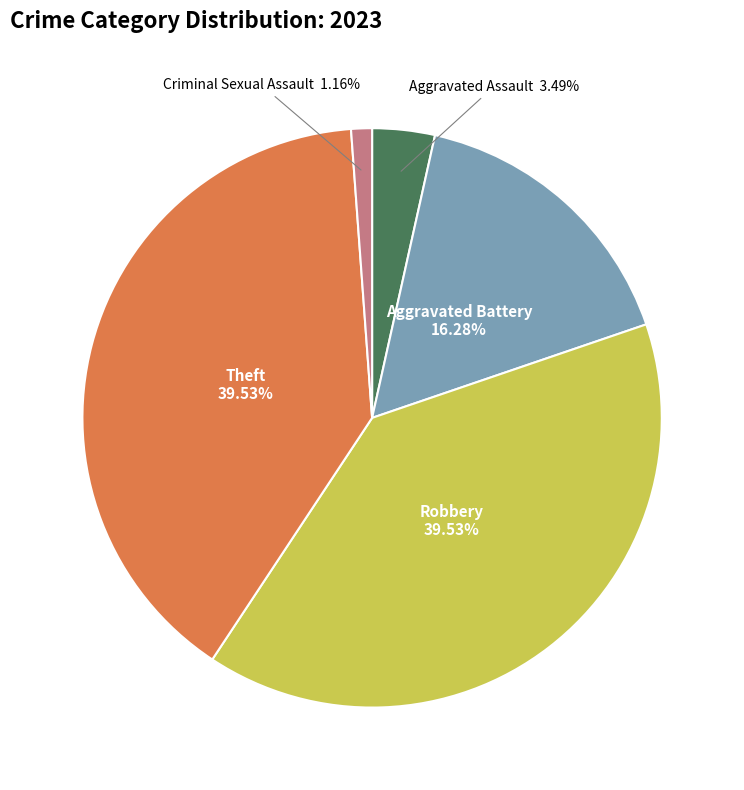

Is there a majority slice in this chart?

No